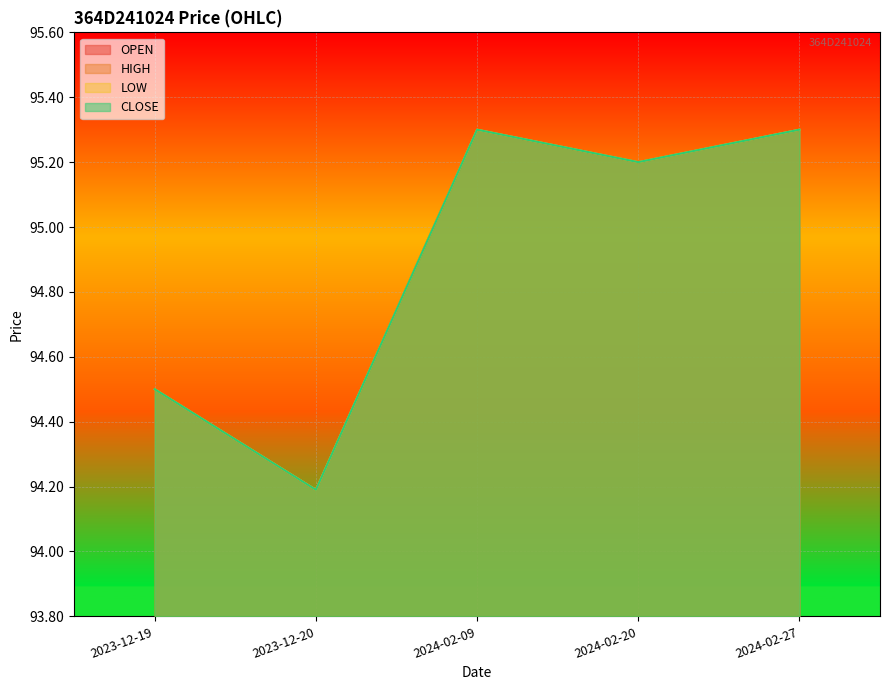

What are all the series names shown in the legend?

OPEN, HIGH, LOW, CLOSE